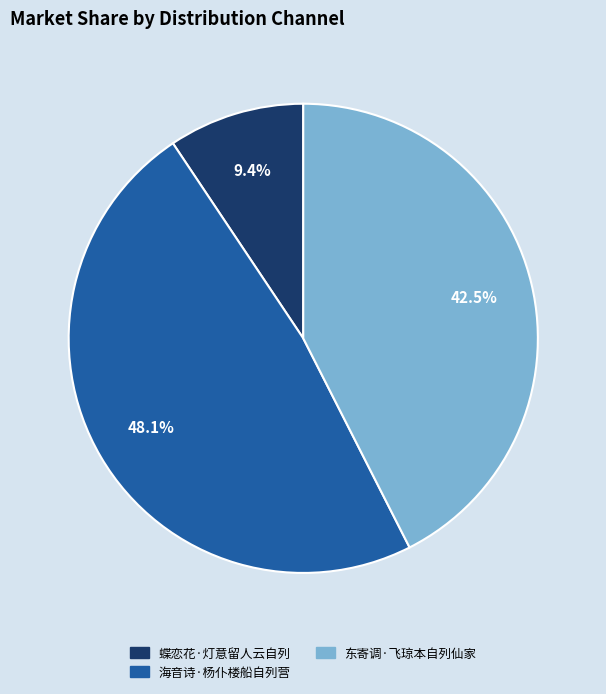

How many segments does this pie chart have?

3